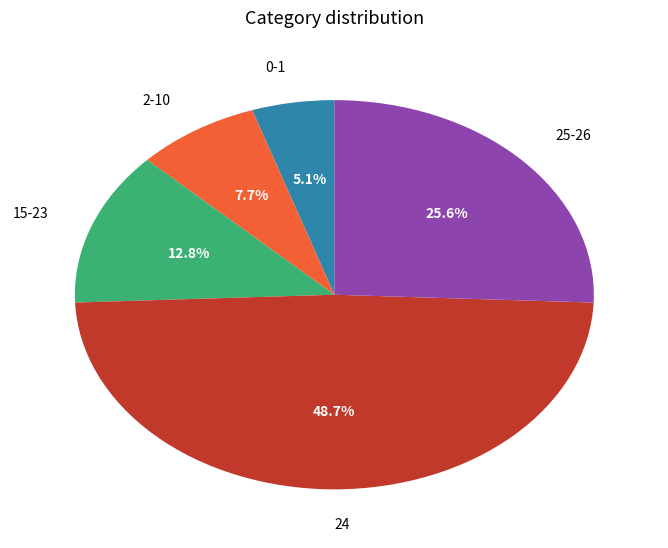

Is 25-26 the majority of the pie?

No